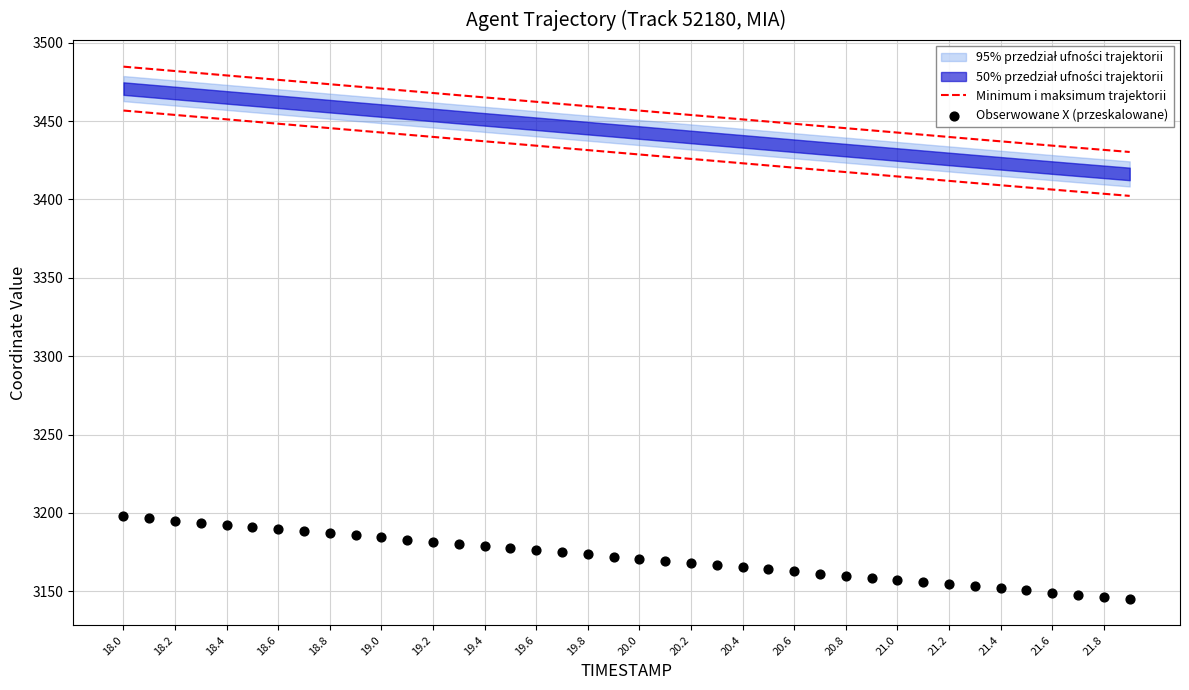

Which series has the largest total across all categories?

Minimum i maksimum trajektorii